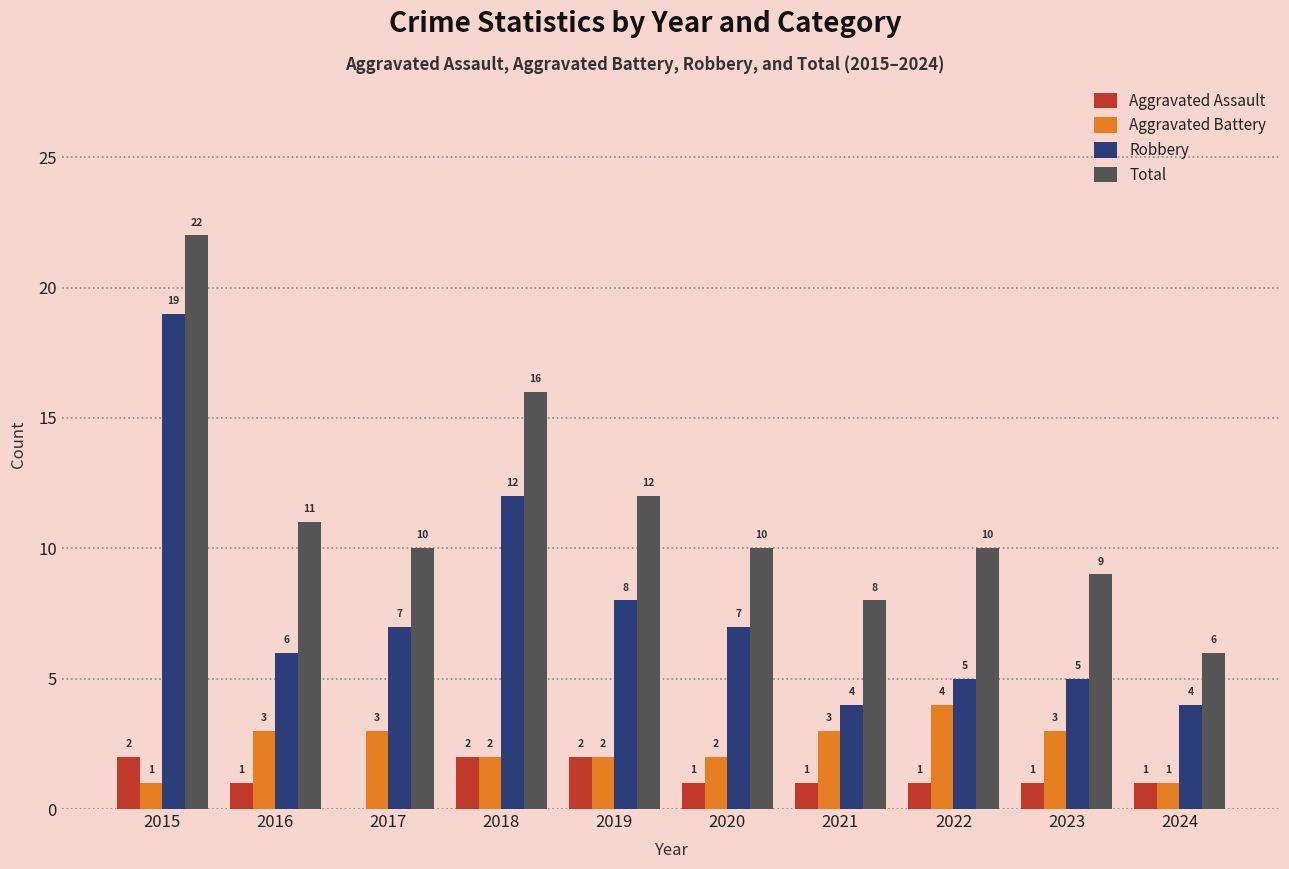

True or false: Aggravated Battery has a value of 0 at 2024.

False